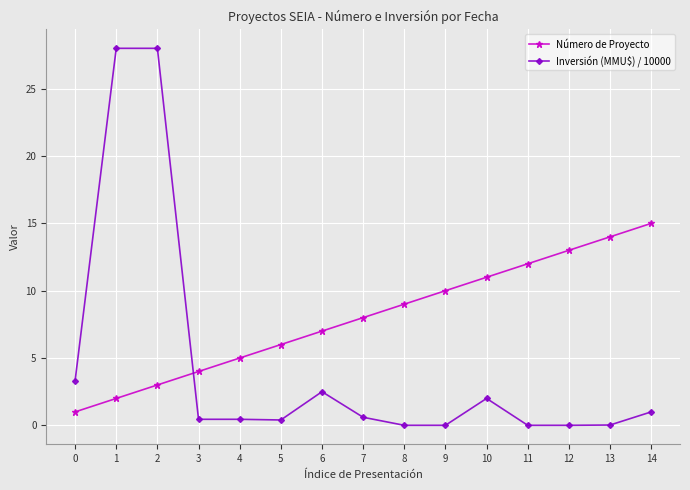

Rank the series by their maximum value, from lowest to highest.

Número de Proyecto, Inversión (MMU$) / 10000